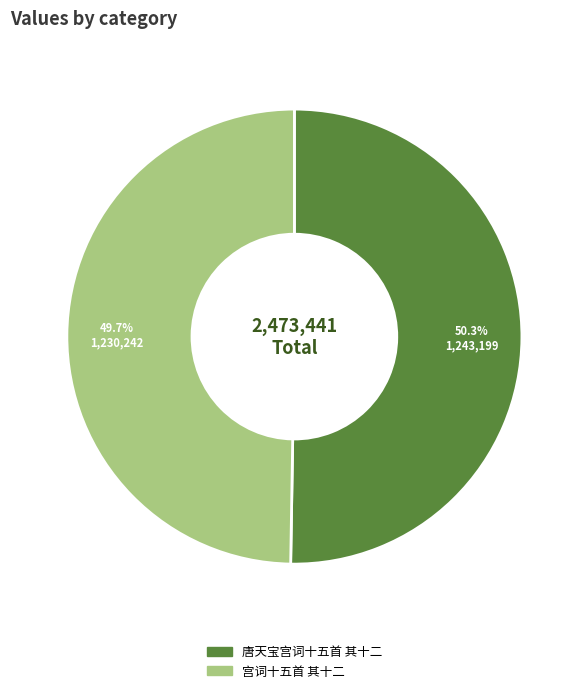

Between 宫词十五首 其十二 and 唐天宝宫词十五首 其十二, which is larger?

唐天宝宫词十五首 其十二